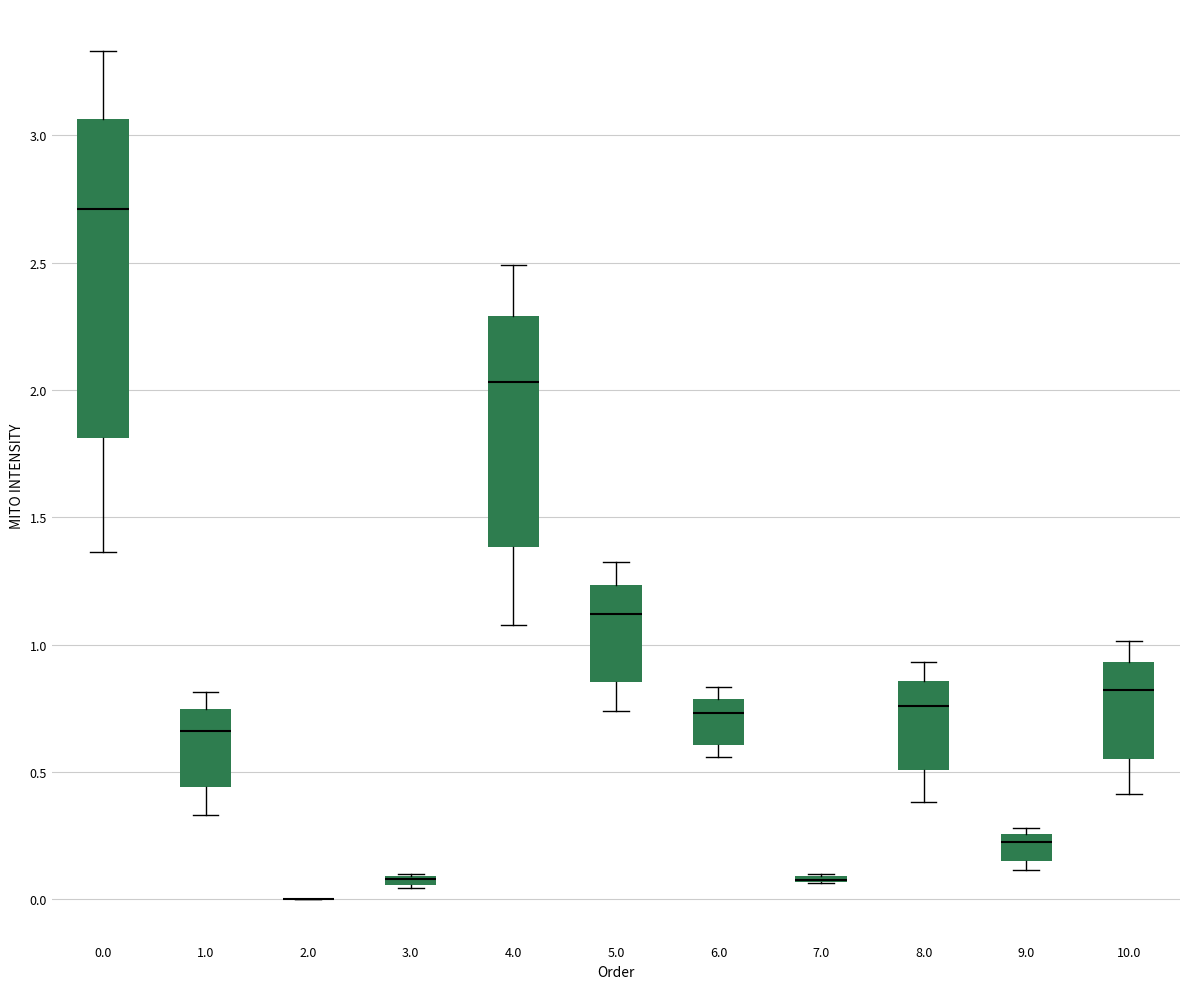

Which box is the tallest, from its lower edge to its upper edge?

0.0